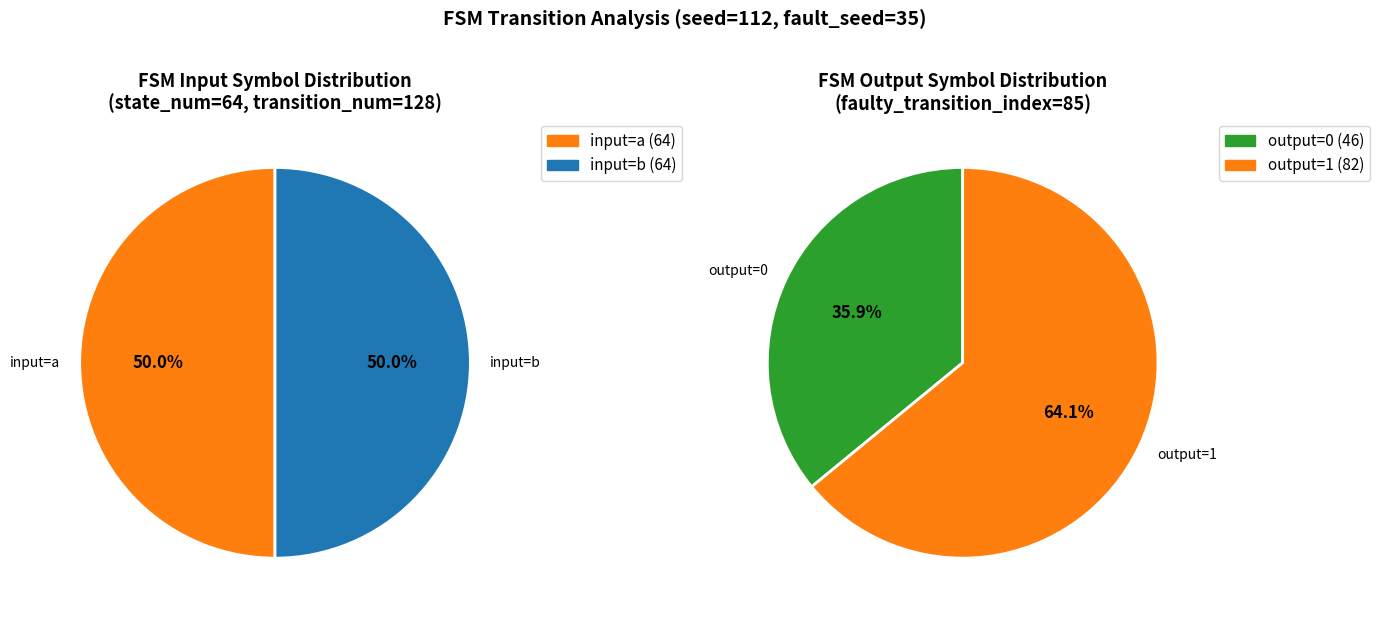

Is there a majority slice in this chart?

Yes